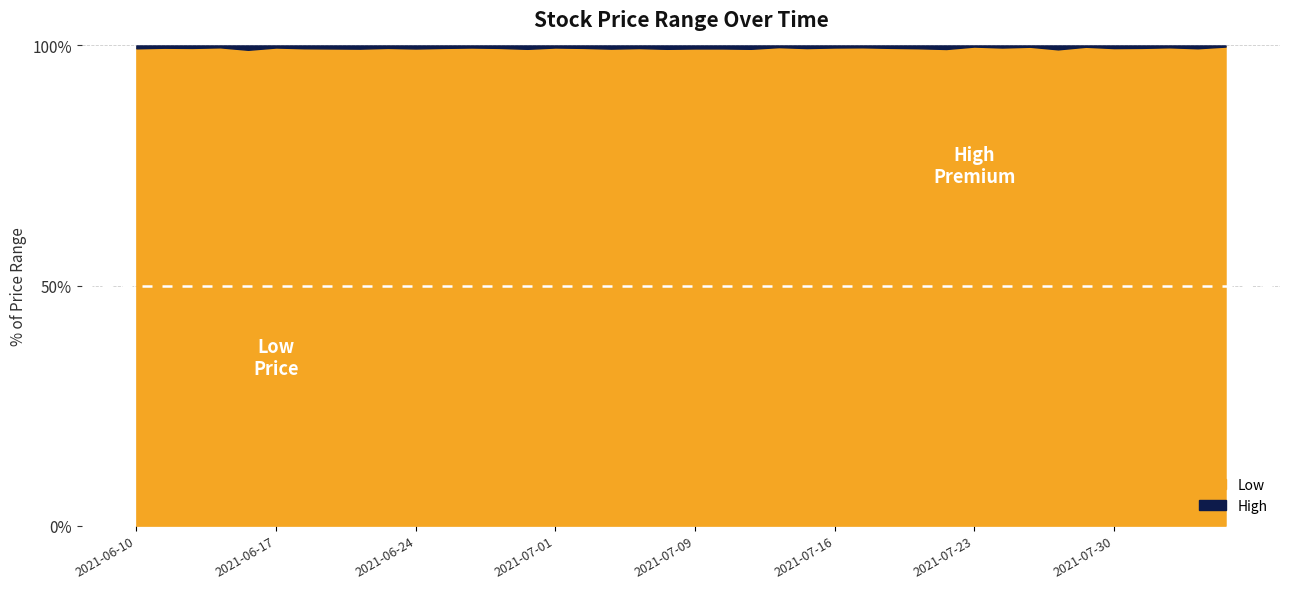

What are all the series names shown in the legend?

high, low